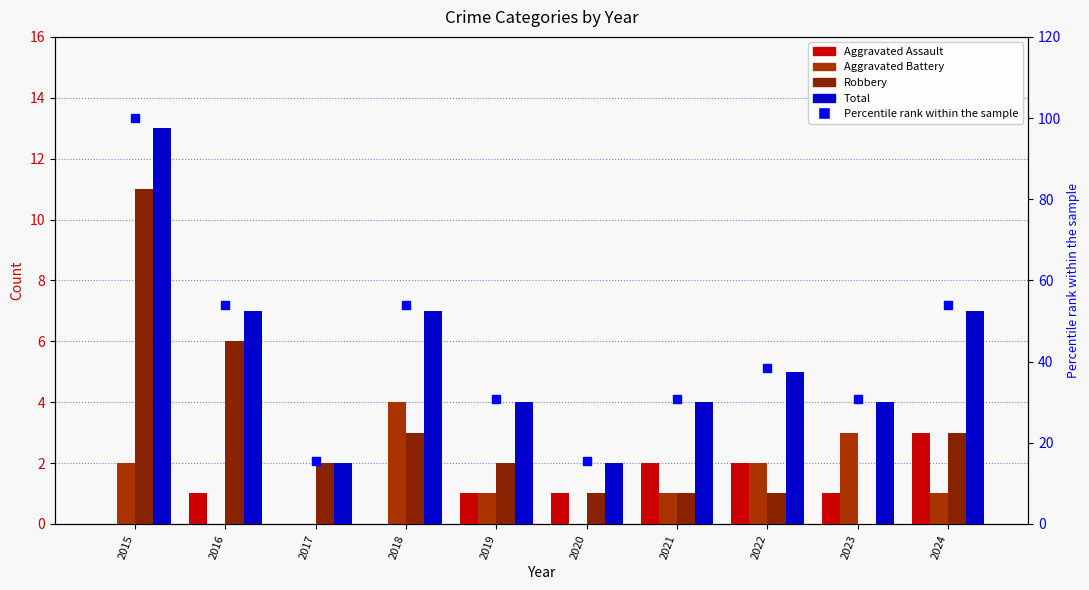

Which series reaches the maximum Y coordinate?

Total % (scaled)